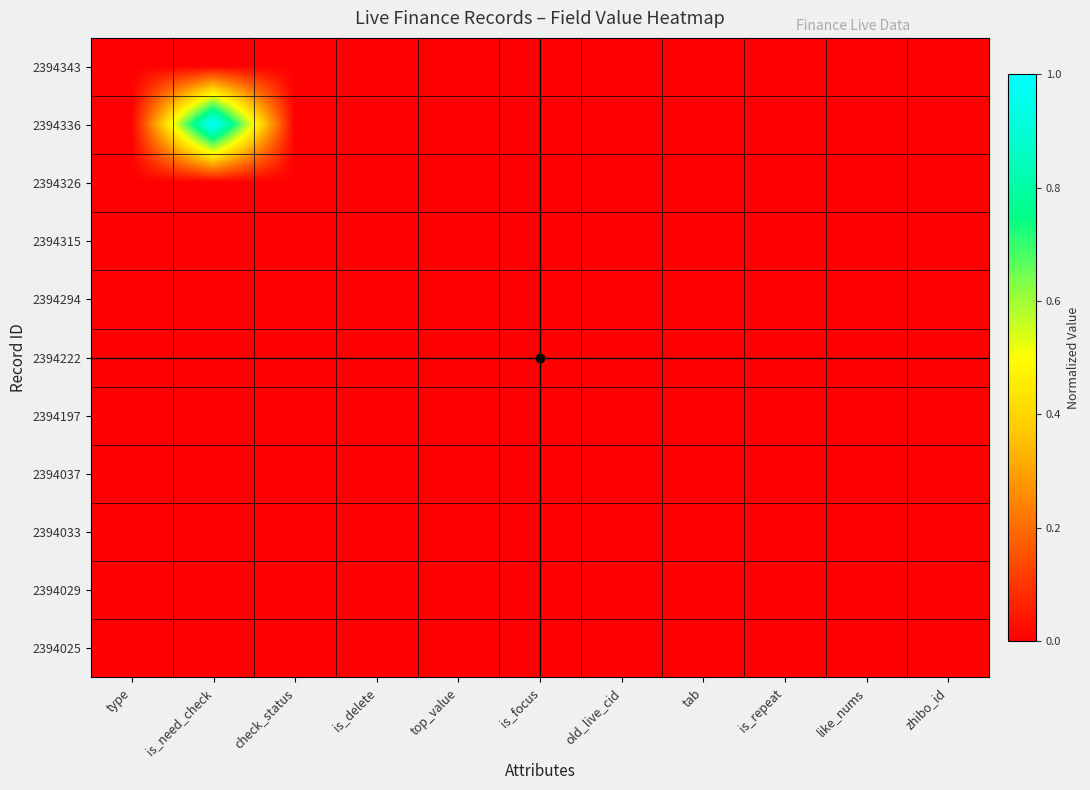

Rank the series by their maximum value, from highest to lowest.

2394336, 2394343, 2394326, 2394315, 2394294, 2394222, 2394197, 2394037, 2394033, 2394029, 2394025